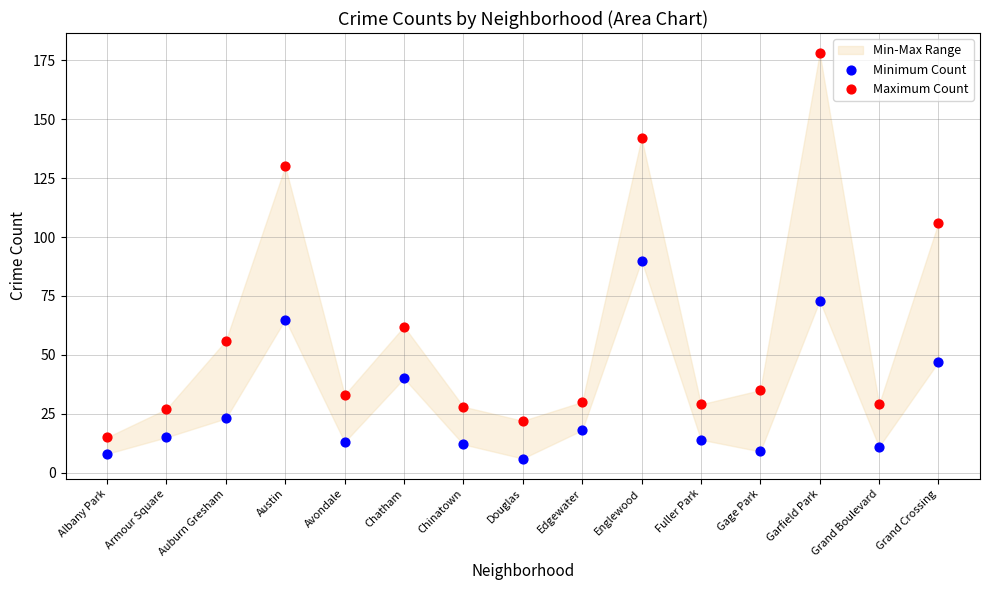

Which series contains the lowest Y value?

Minimum Count